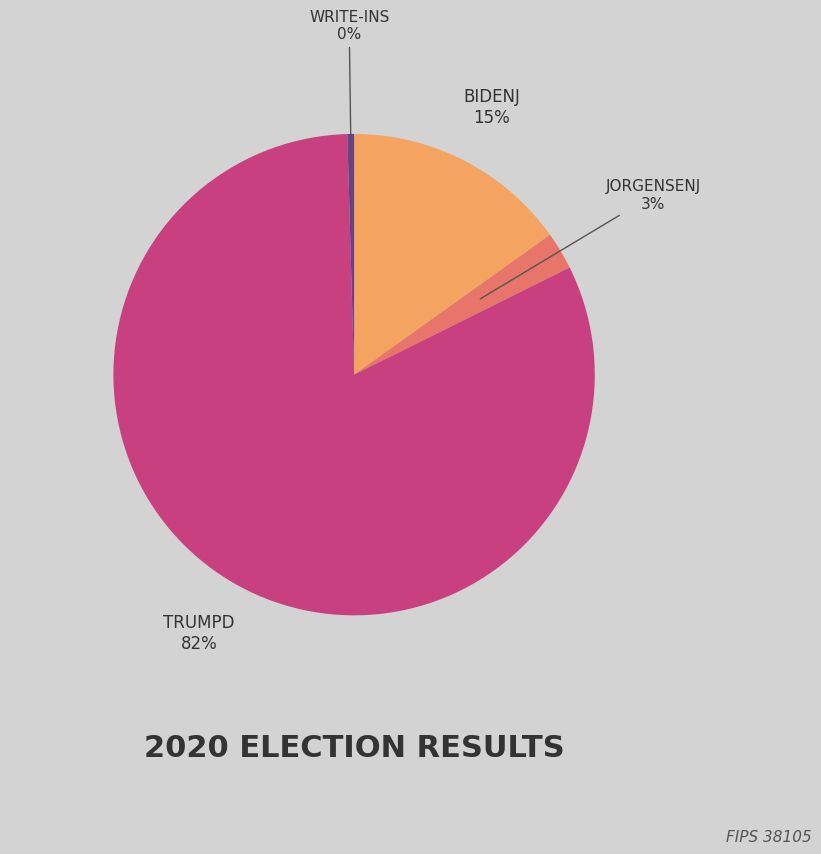

Is there any slice that represents more than half of the pie?

Yes